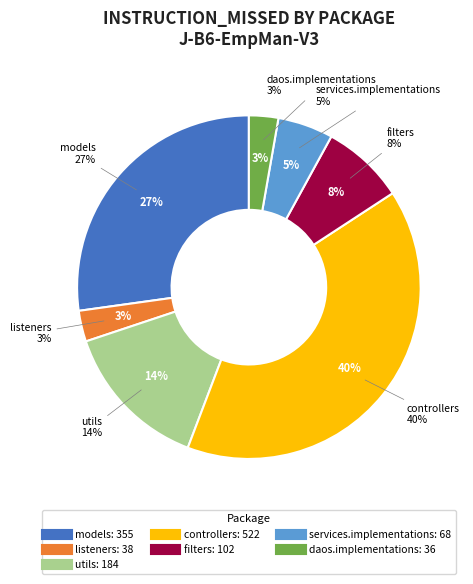

To the nearest percent, what is the combined percentage of models.enums and models?

27%